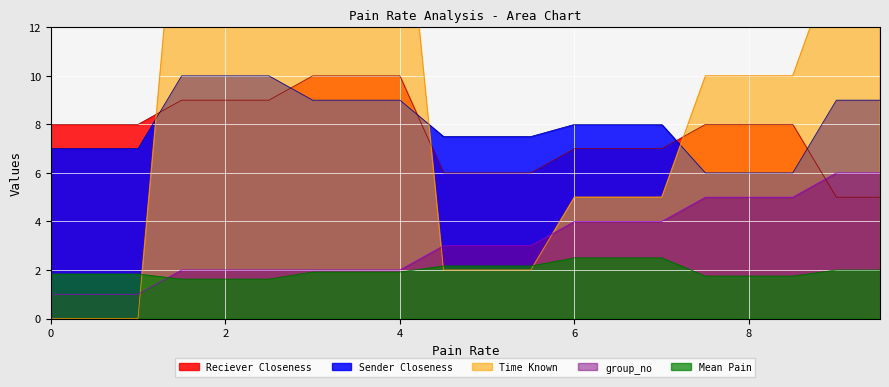

Is it true that group_no equals 2.0 at 2?

True